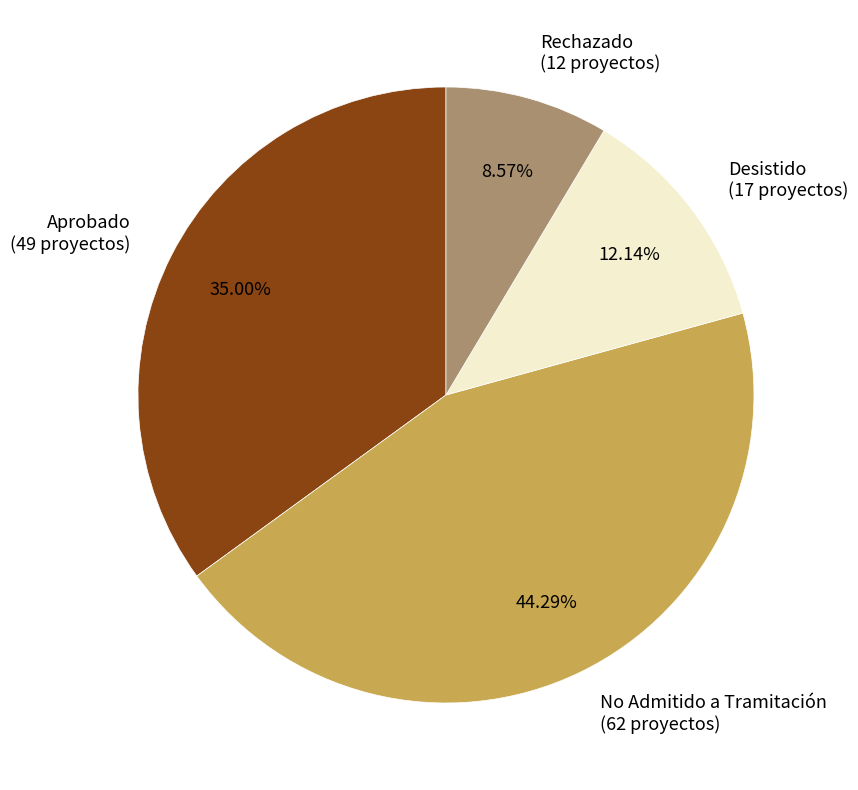

Is there any slice that represents more than half of the pie?

No